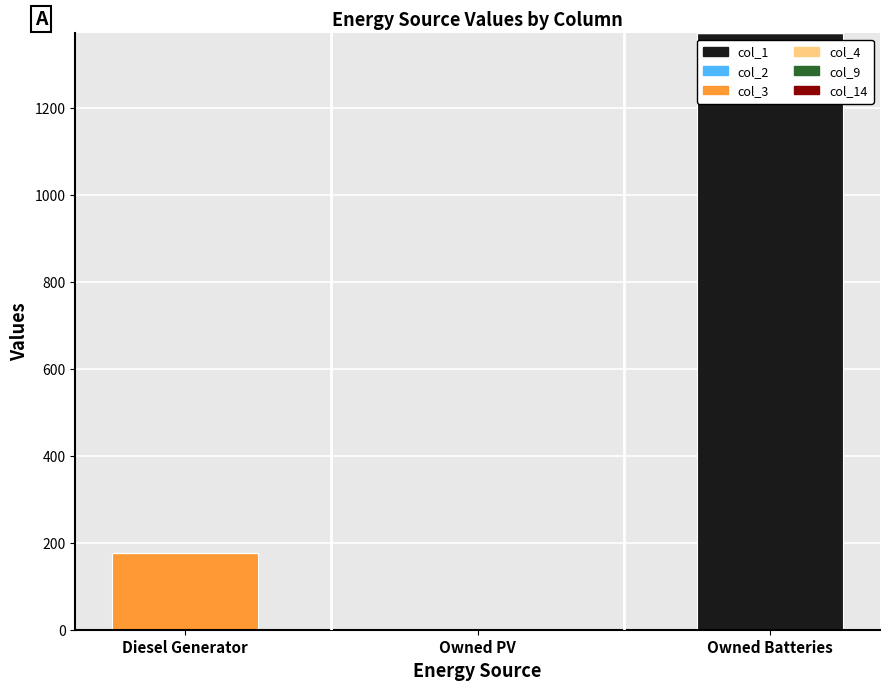

The col_1 series shows 788 at Owned Batteries. True or false?

False